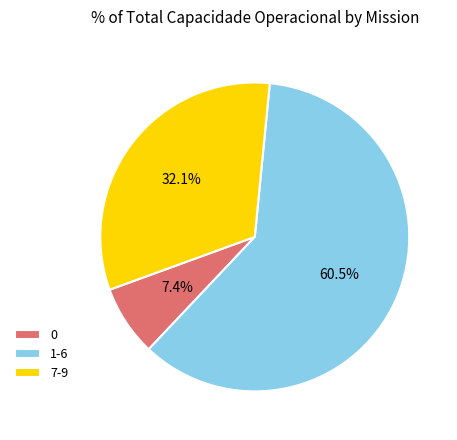

How much of the chart is everything except 7-9?

67.9%